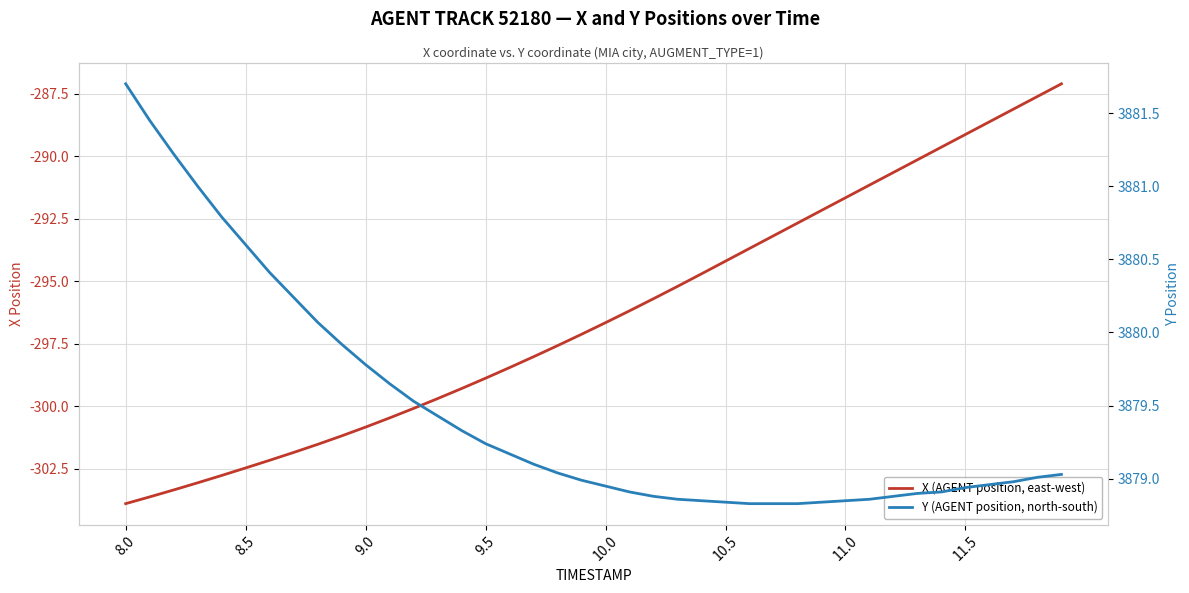

What are all the series names shown in the legend?

X (AGENT position, east-west), Y (AGENT position, north-south)